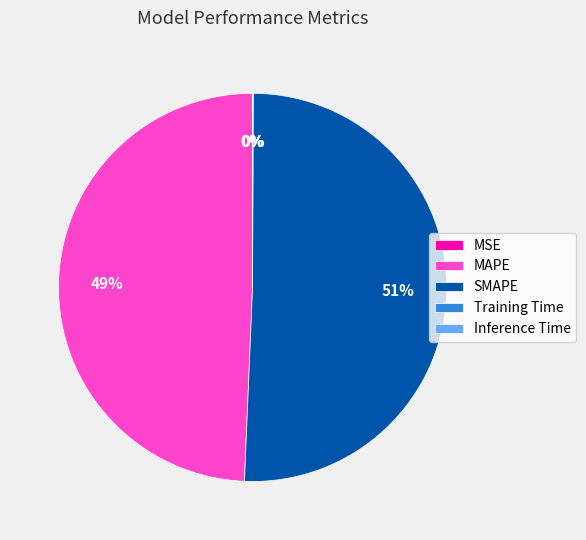

Which slice is the largest?

SMAPE